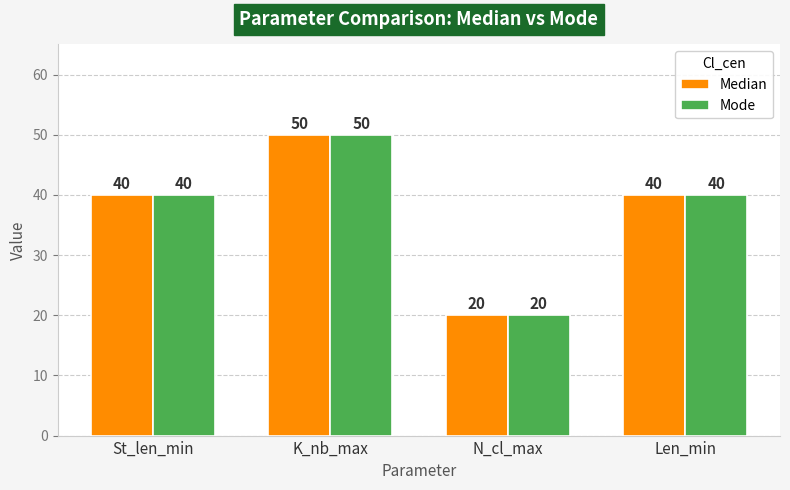

How many bars are there in total?

8